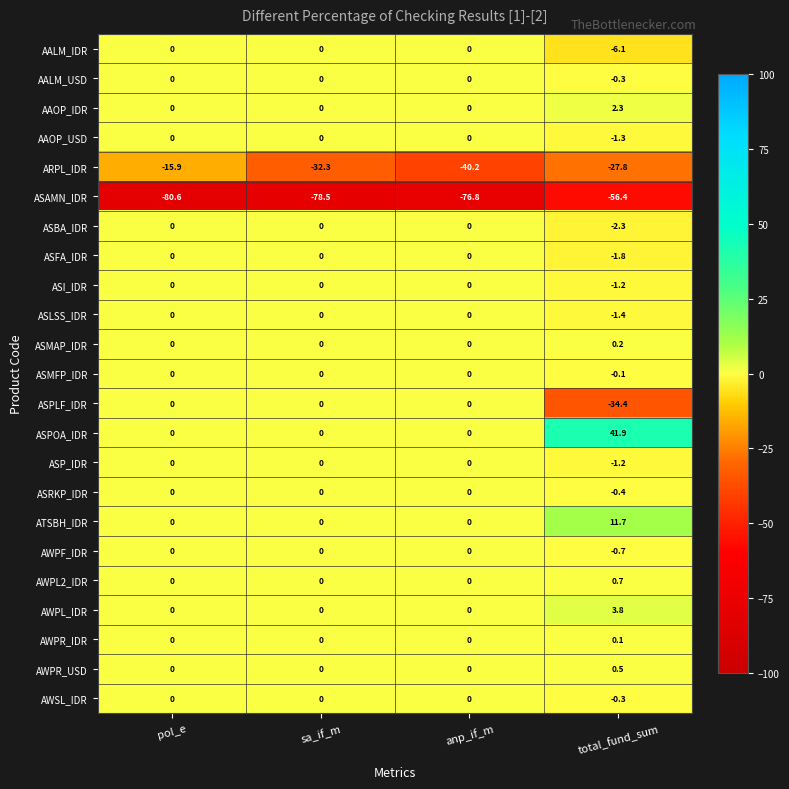

The value of ASPOA_IDR at total_fund_sum is 41.9. True or false?

True